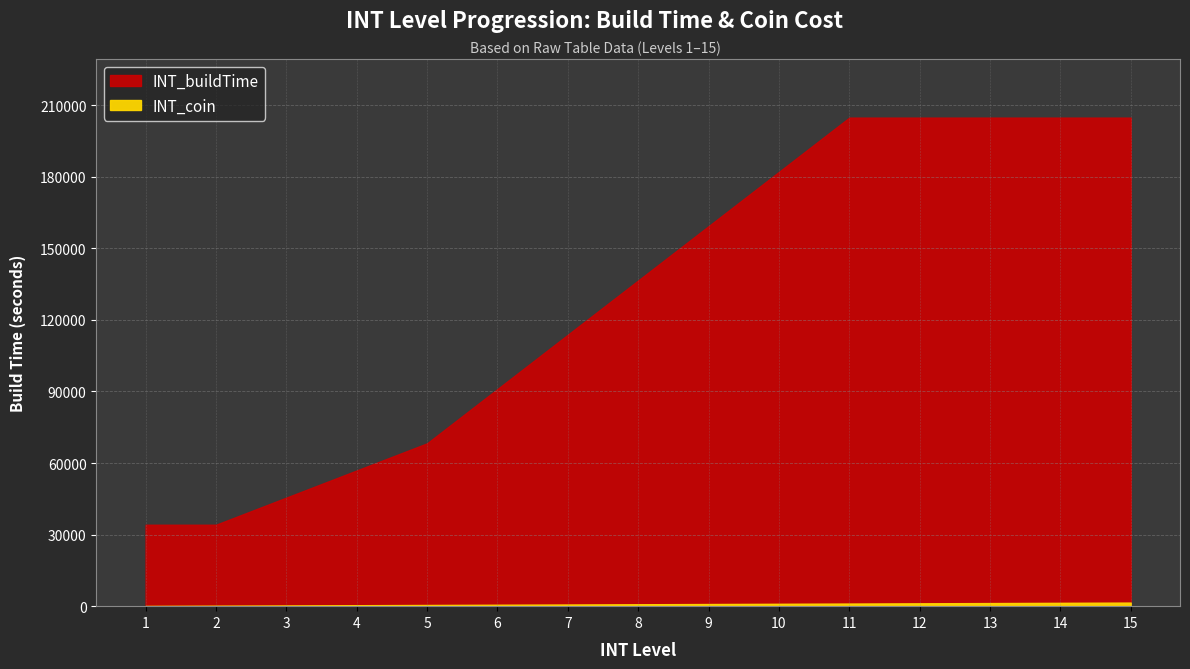

True or false: INT_buildTime and INT_coin cross at least once.

False